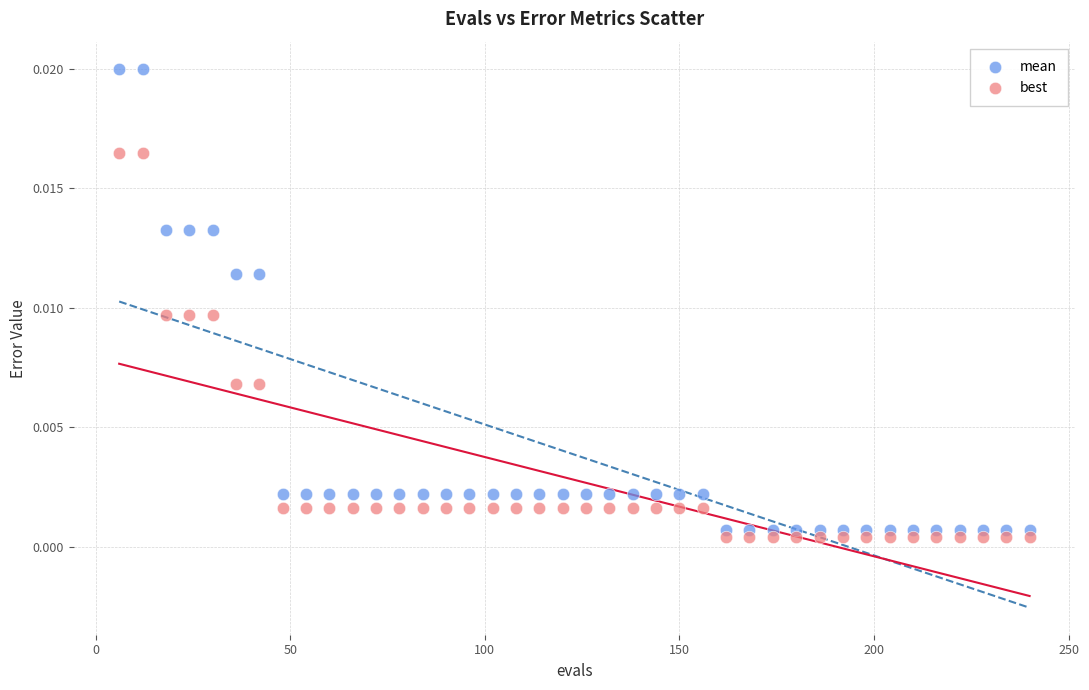

What are all the series names shown in the legend?

mean, best